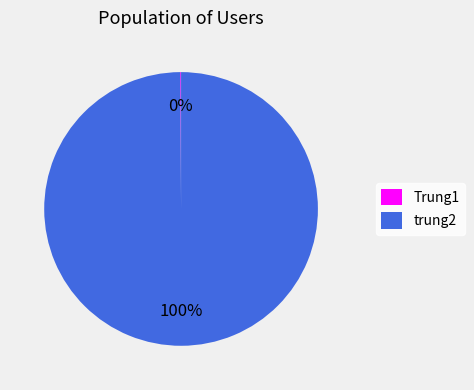

To the nearest percent, what is the average slice percentage?

50%